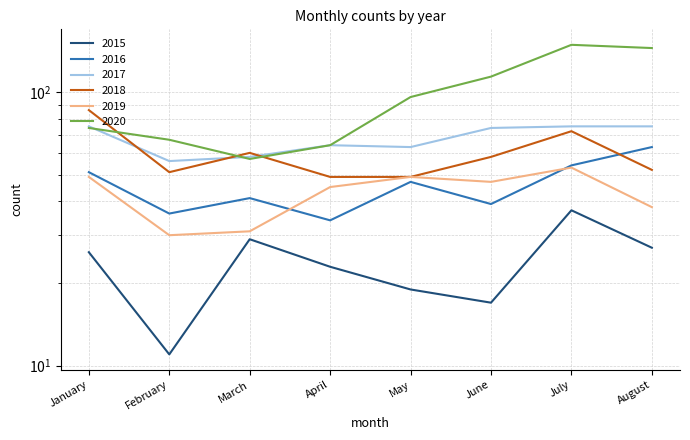

The value of 2020 at June is 114. True or false?

True